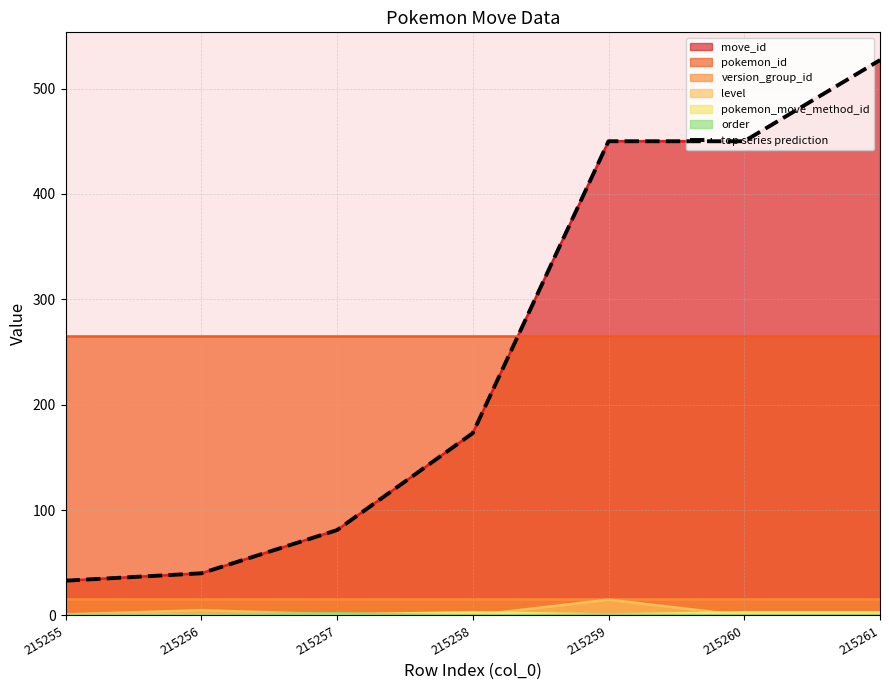

The value at 215261 is 527. True or false?

True